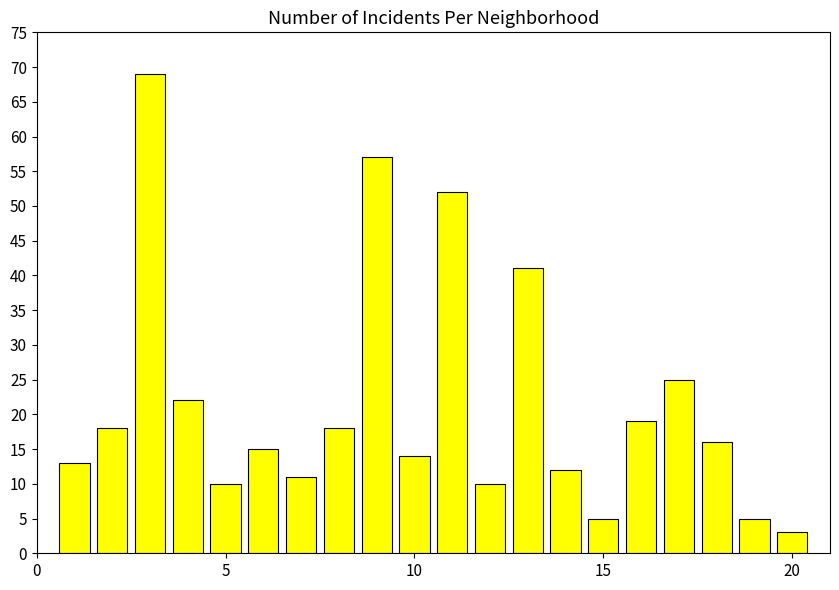

How many bars are there in total?

20